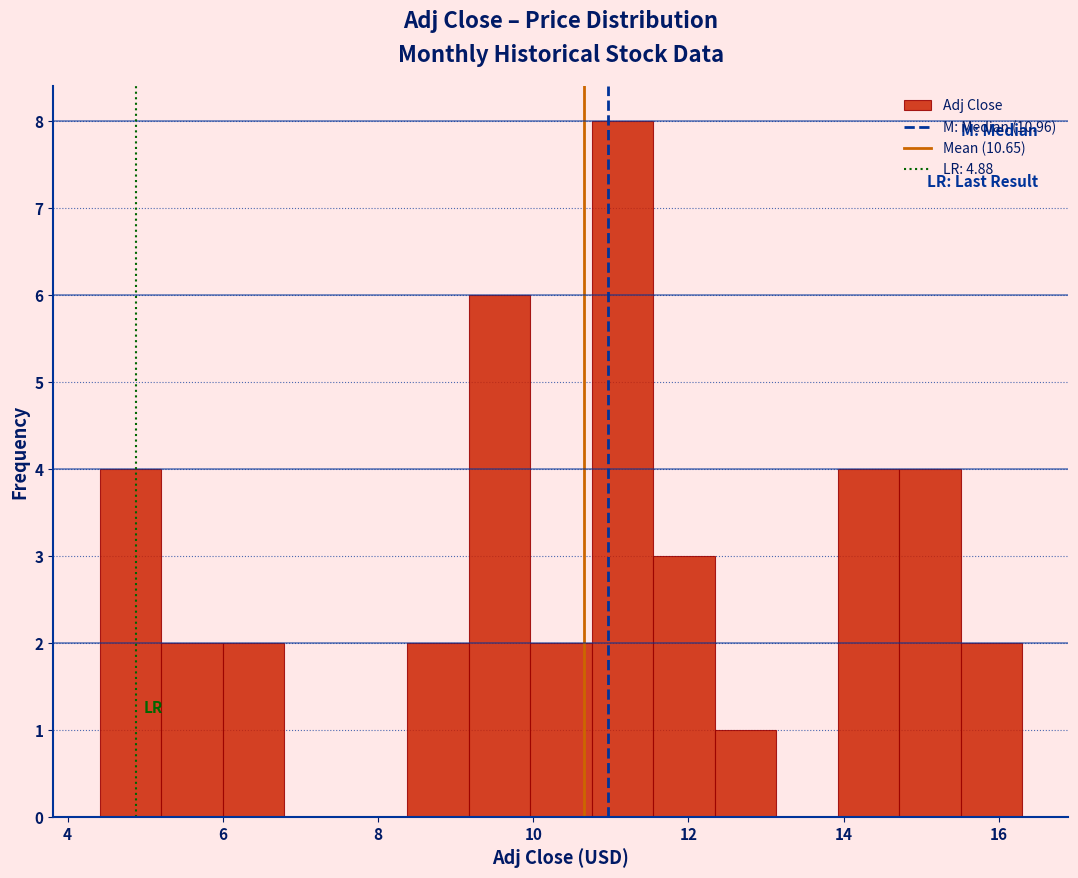

Around what value on the x-axis is the tallest bar? Give the approximate position of its centre, as read against the axis.

11.2